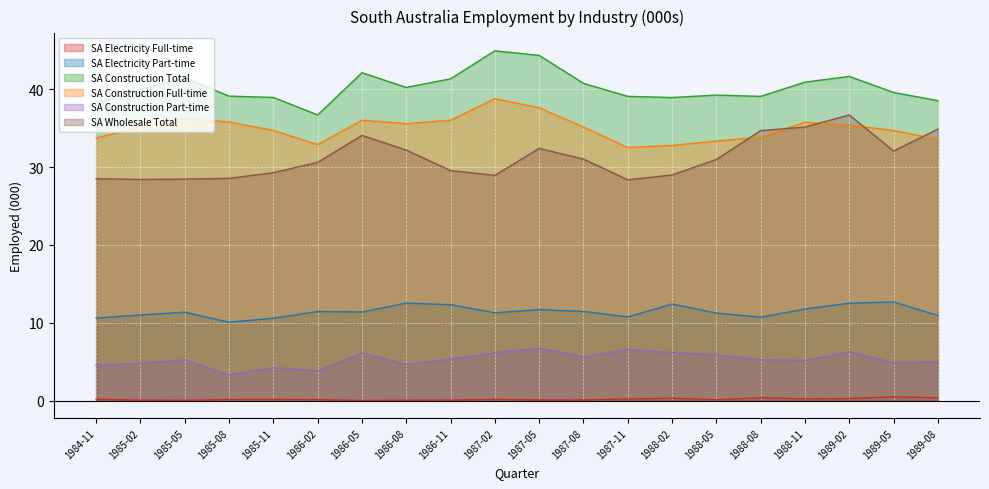

True or false: SA Construction Full-time and SA Construction Part-time intersect in this chart.

False